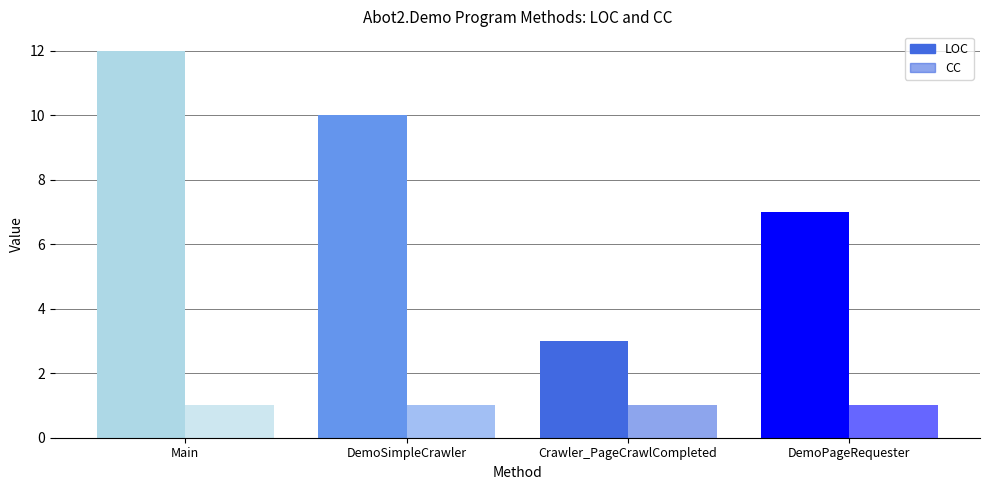

Reading left to right, transcribe all the data shown in this chart.

LOC: Main=12	DemoSimpleCrawler=10	Crawler_PageCrawlCompleted=3	DemoPageRequester=7
CC: Main=1	DemoSimpleCrawler=1	Crawler_PageCrawlCompleted=1	DemoPageRequester=1